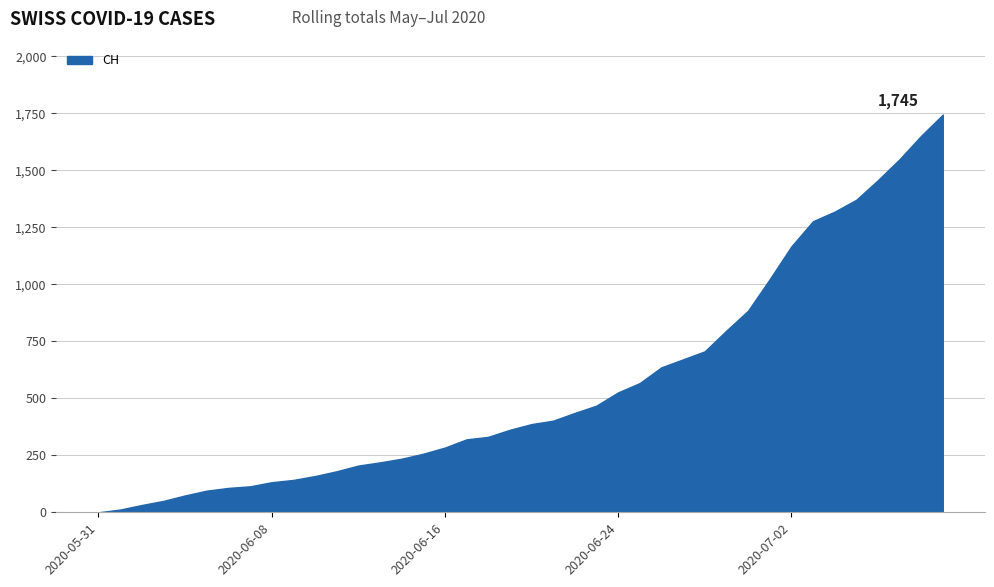

What is the maximum value shown in the chart?

1745